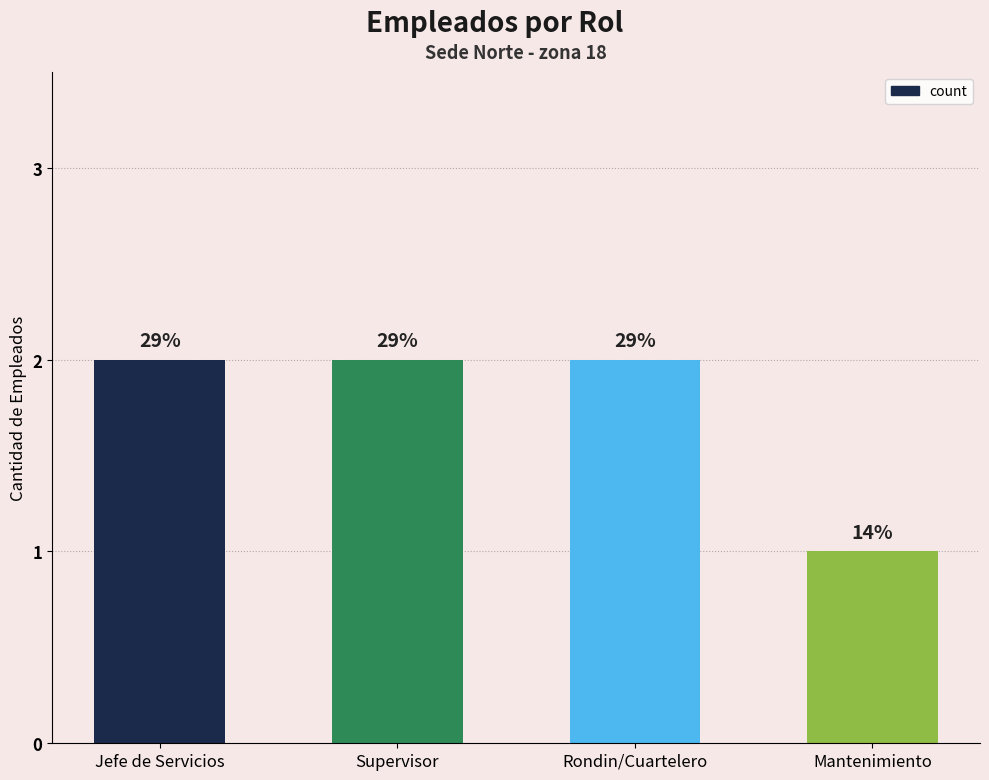

How many values are between 2 and 3?

3